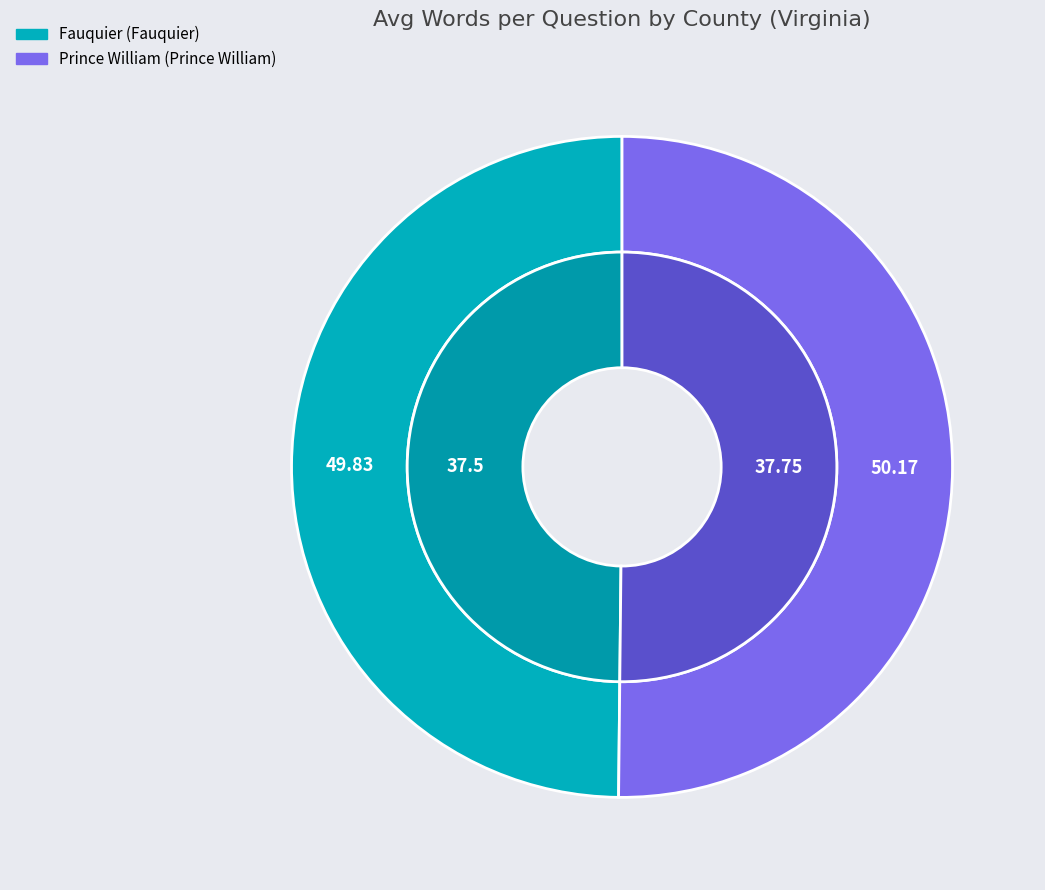

How many segments does this pie chart have?

2